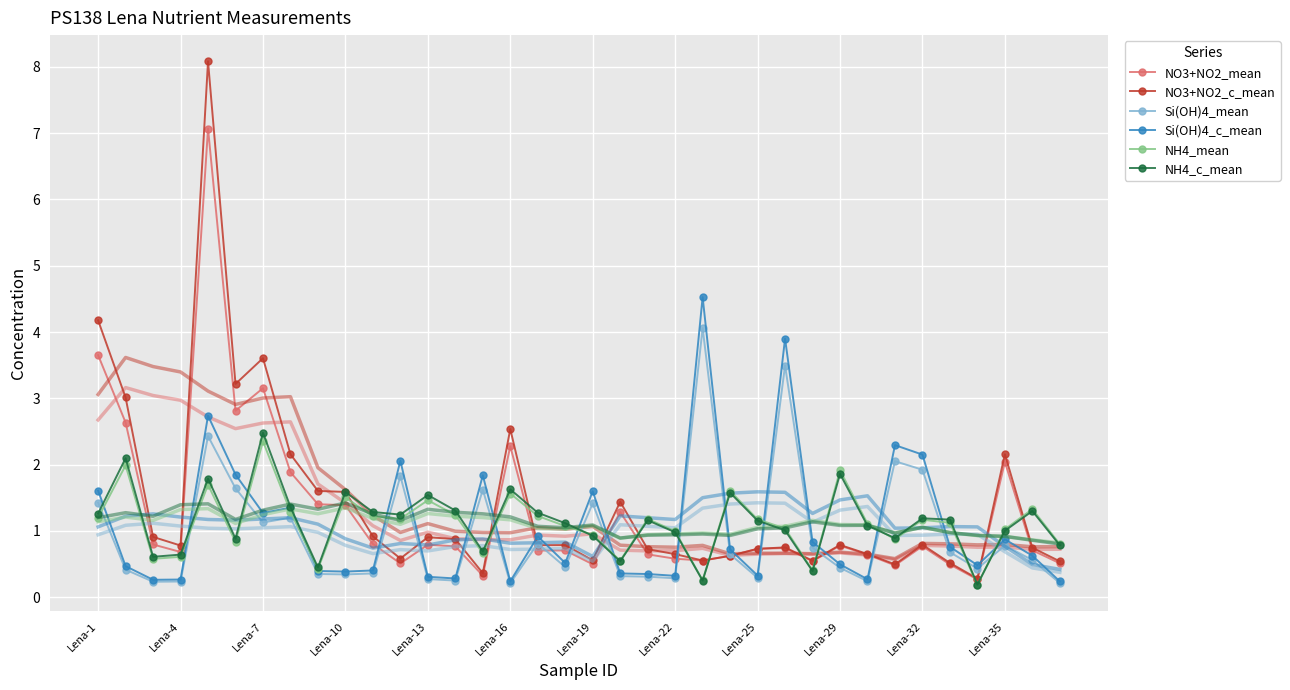

In NO3+NO2_c_mean, how many points are higher than both neighbors (excluding endpoints)?

10